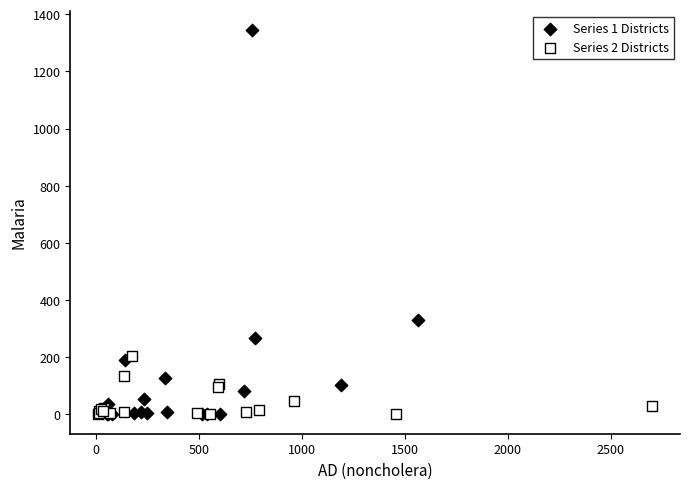

Which series contains the highest Y value?

Series 1 Districts